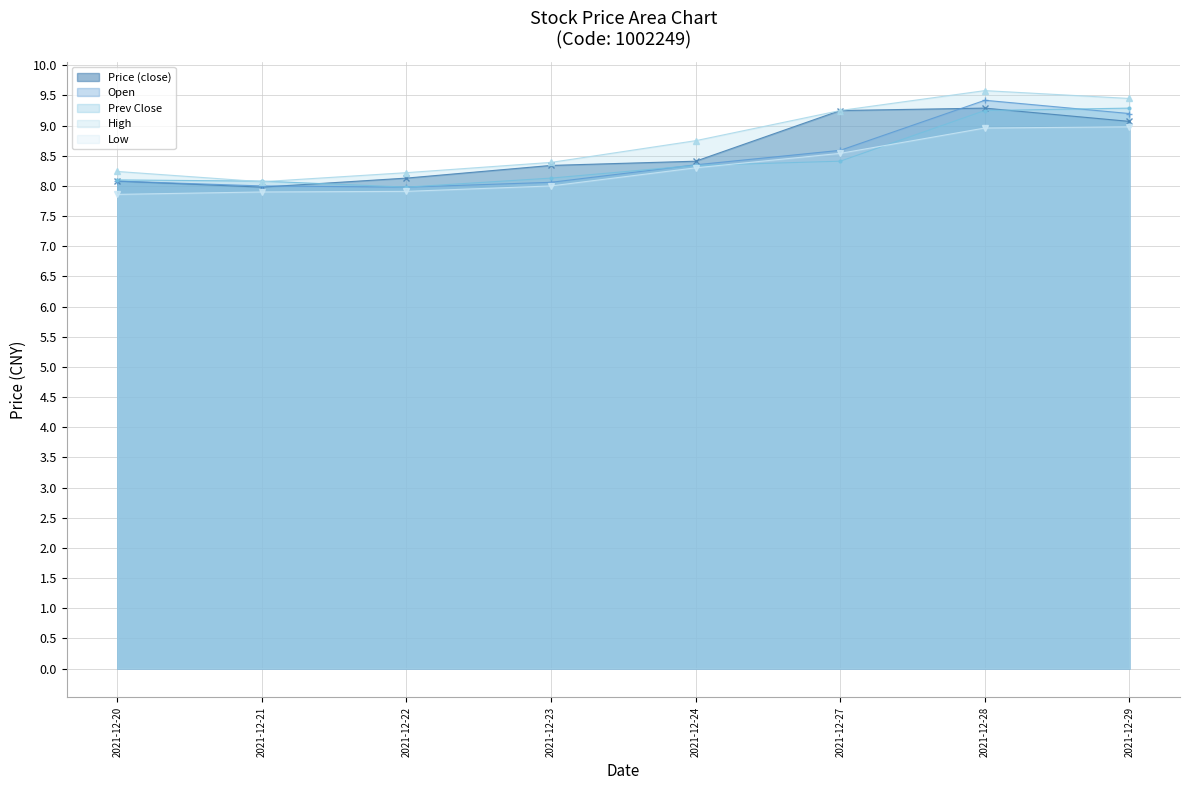

True or false: Low has a value of 7.9 at 2021-12-21.

True